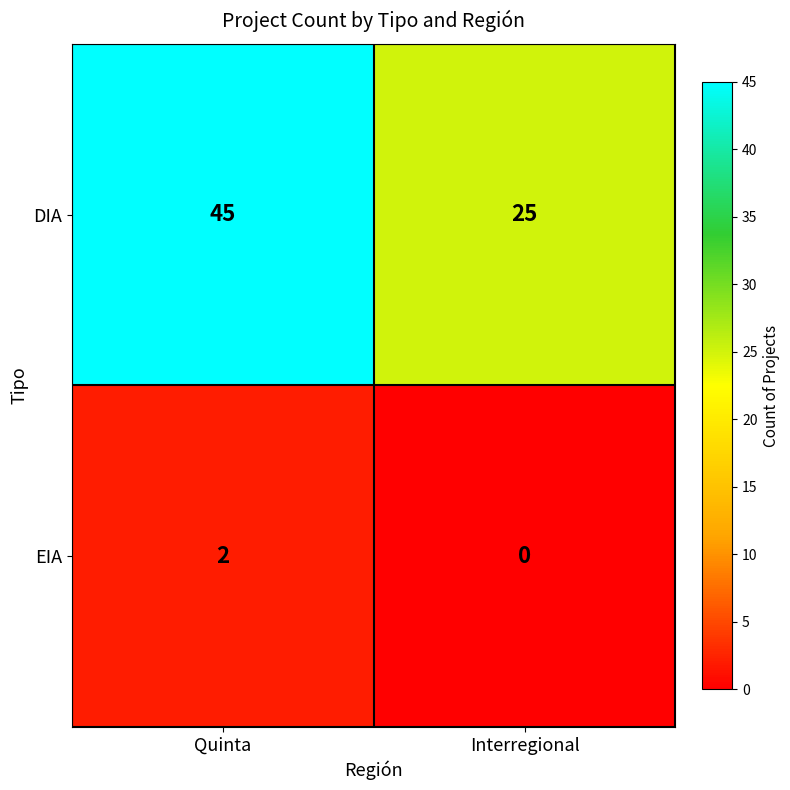

Which category has the highest value in the EIA series?

Quinta